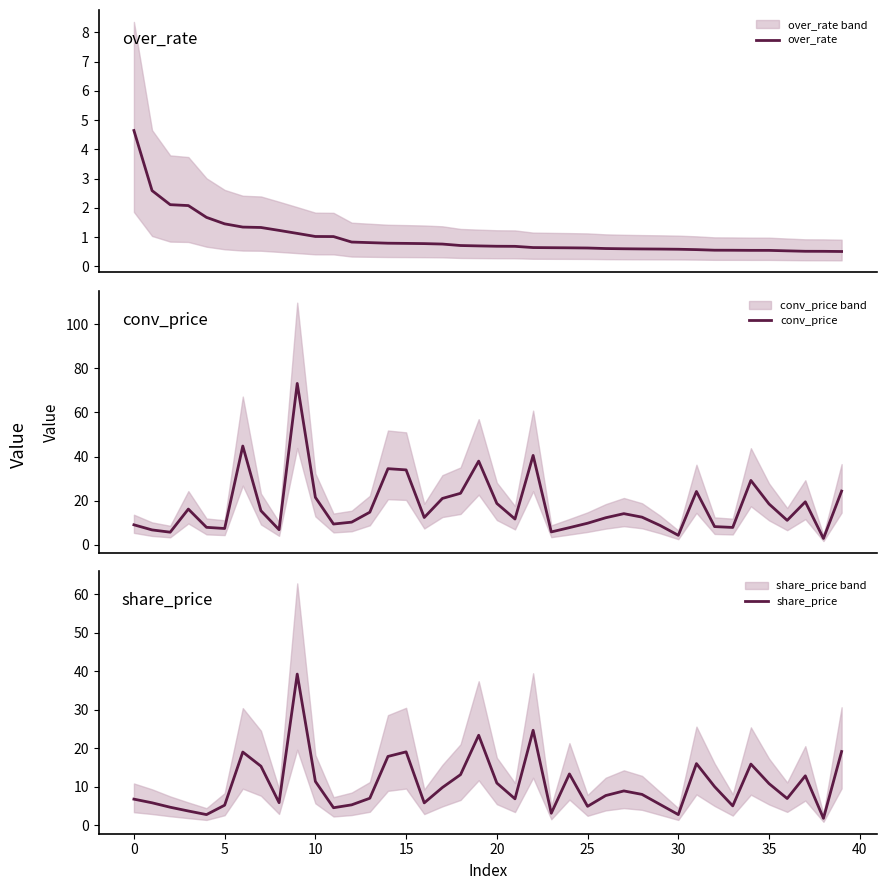

What is the difference between the second highest and second lowest values in the conv_price series?

40.4